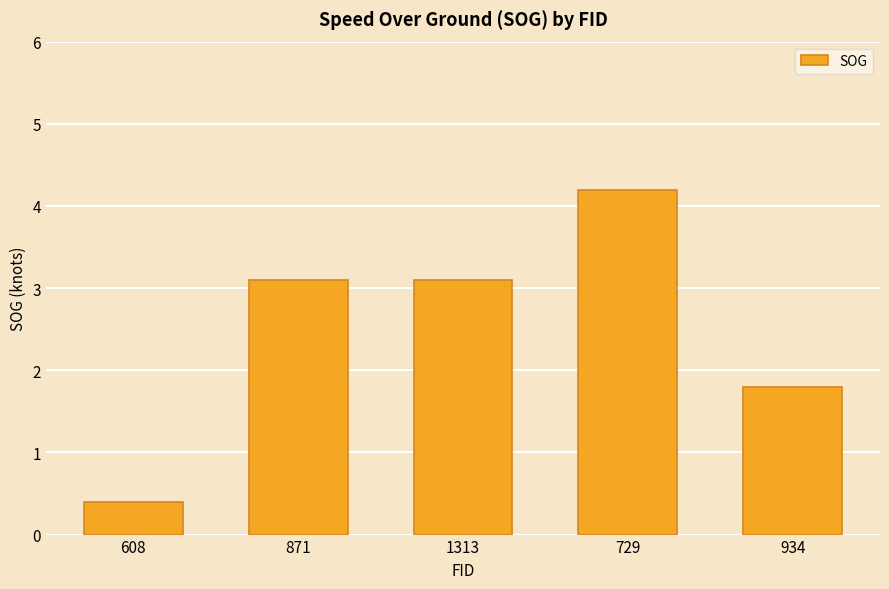

Which category has the lowest value across all series?

608